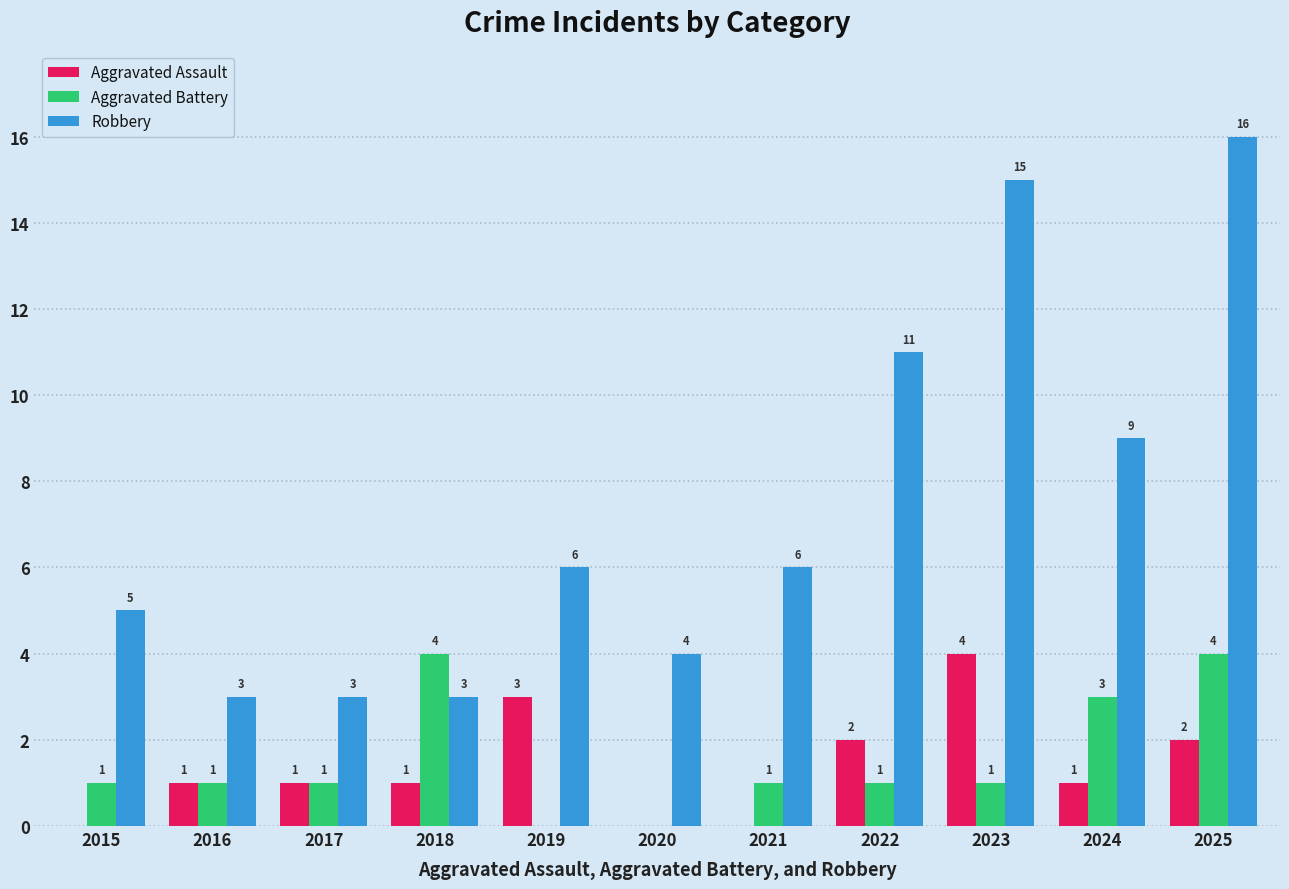

Read the Aggravated Assault value at 2023.

4